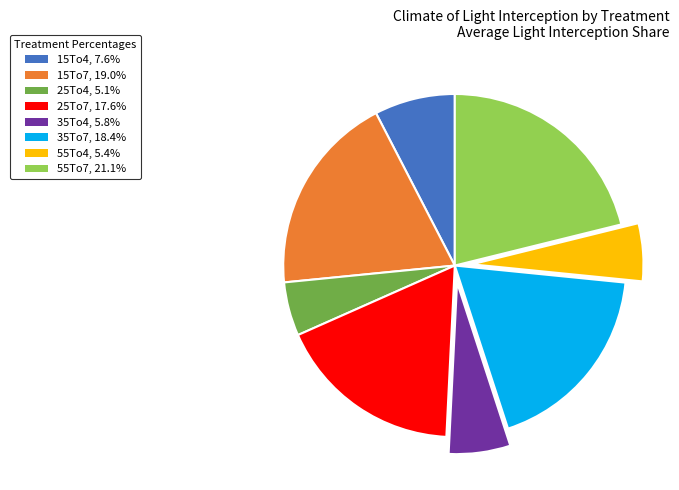

True or false: 35To7 accounts for 24% of the total.

False